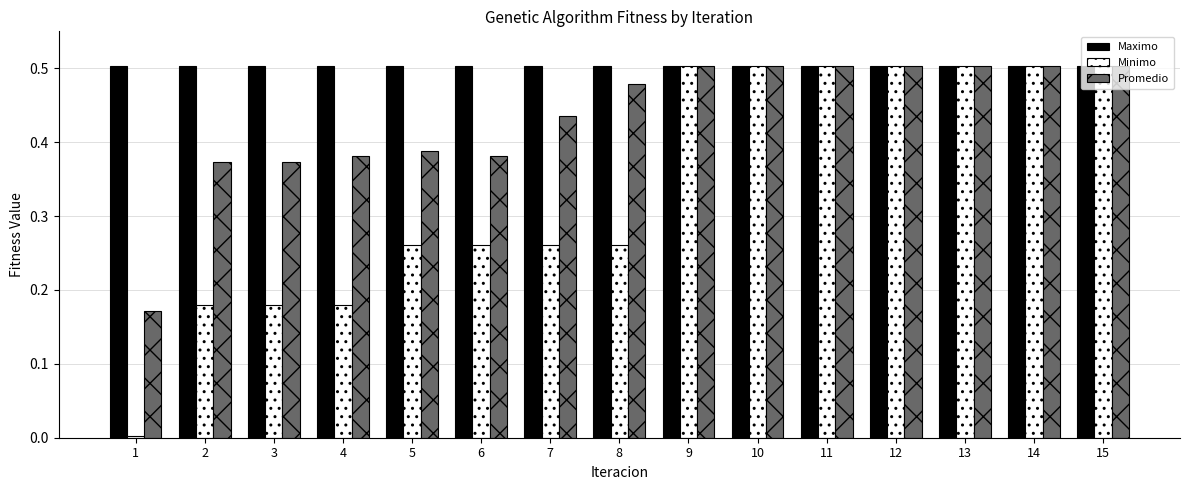

What is the difference between the second highest and second lowest values in the Promedio series?

0.1